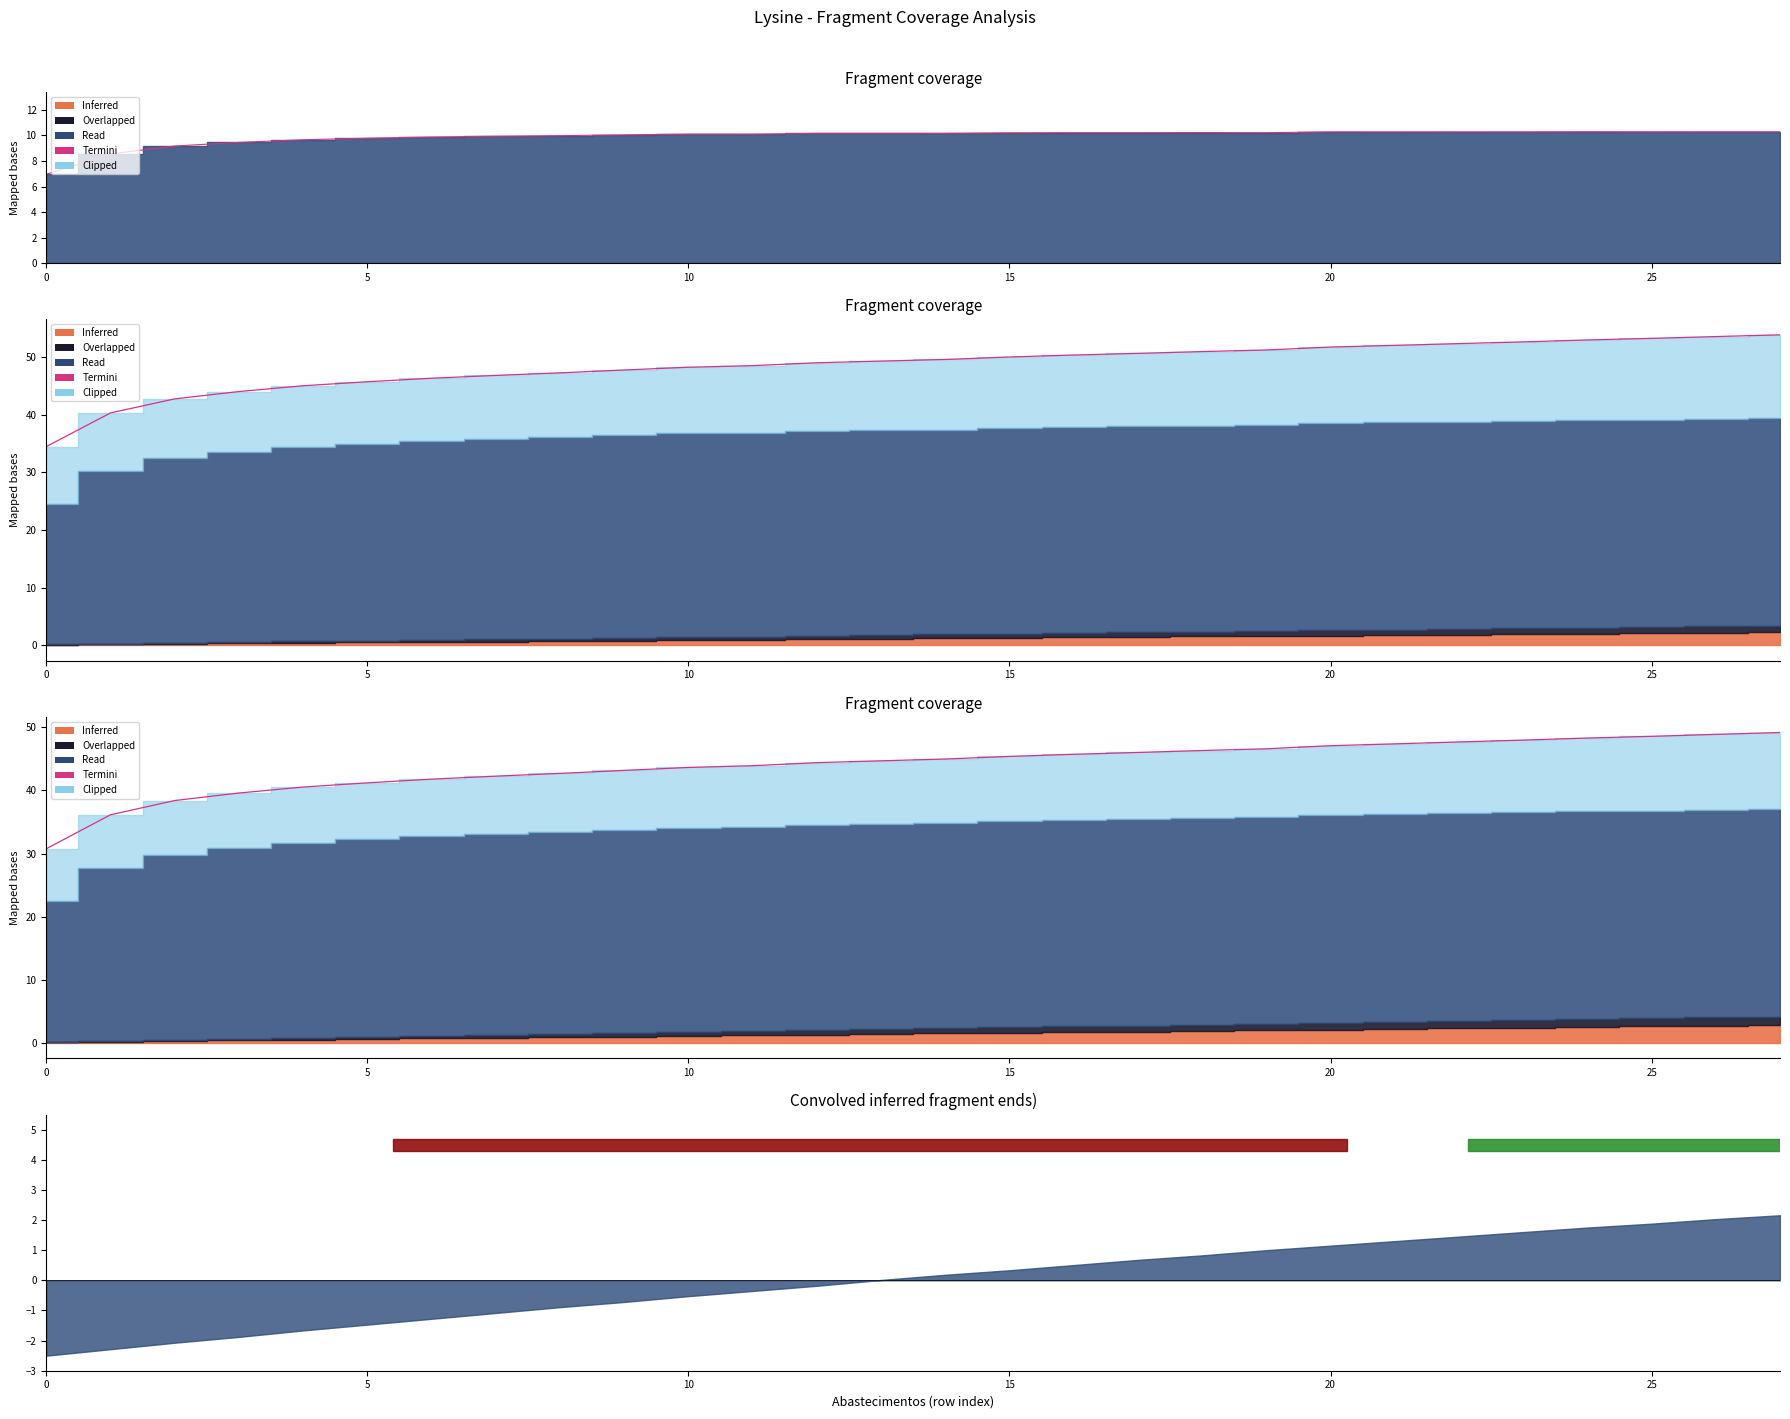

What is the label of the 6th point from the right?

22